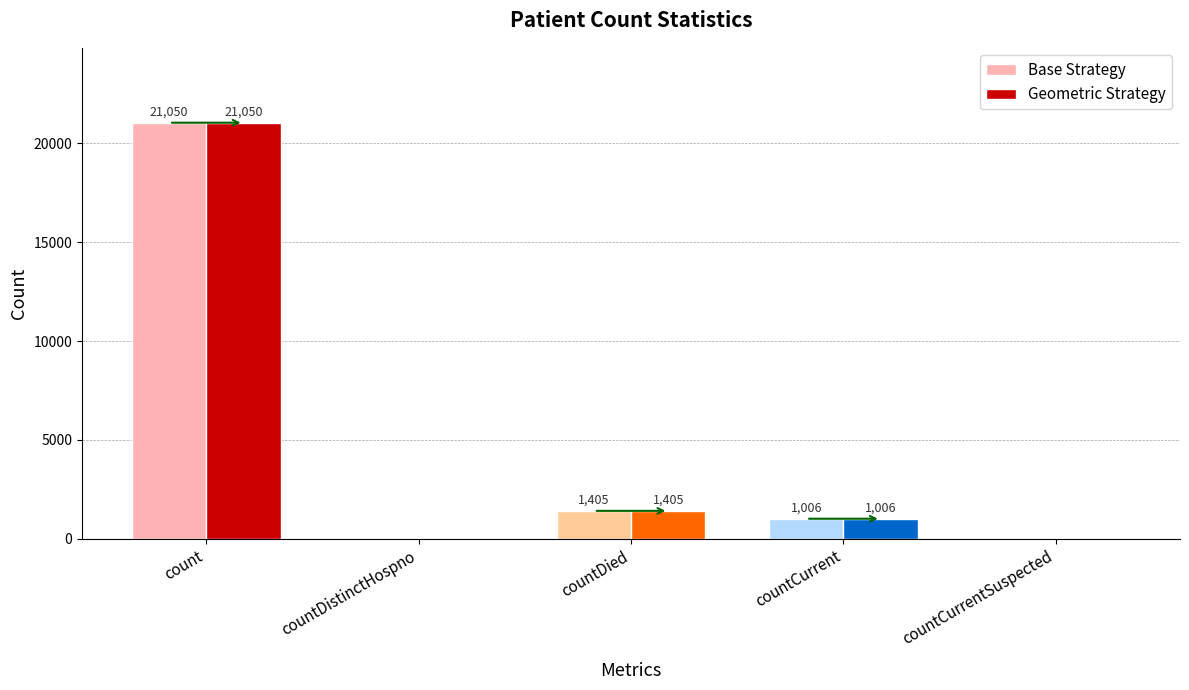

True or false: Geometric Strategy has a value of 34533 at count.

False